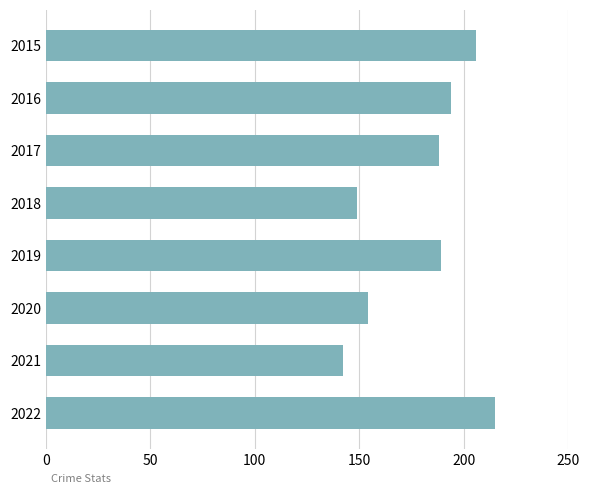

Which label corresponds to the smallest value in the chart?

2021